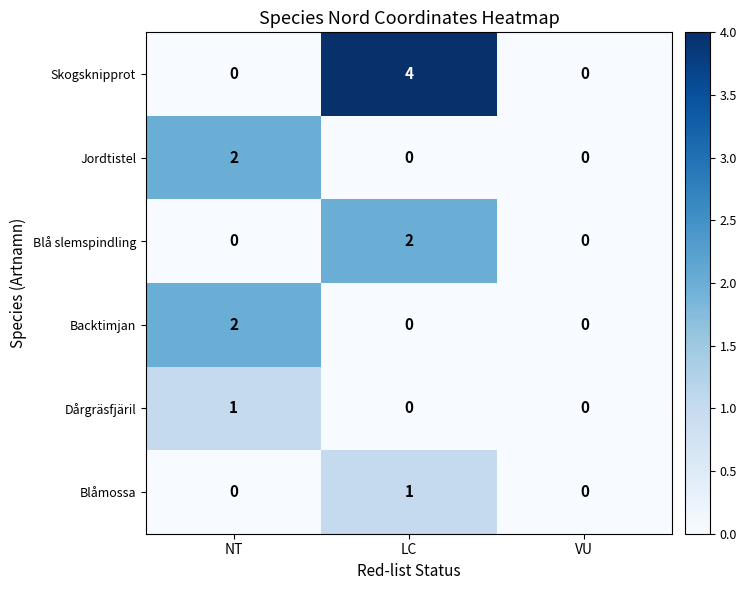

True or false: Dårgräsfjäril has a value of 1 at NT.

True